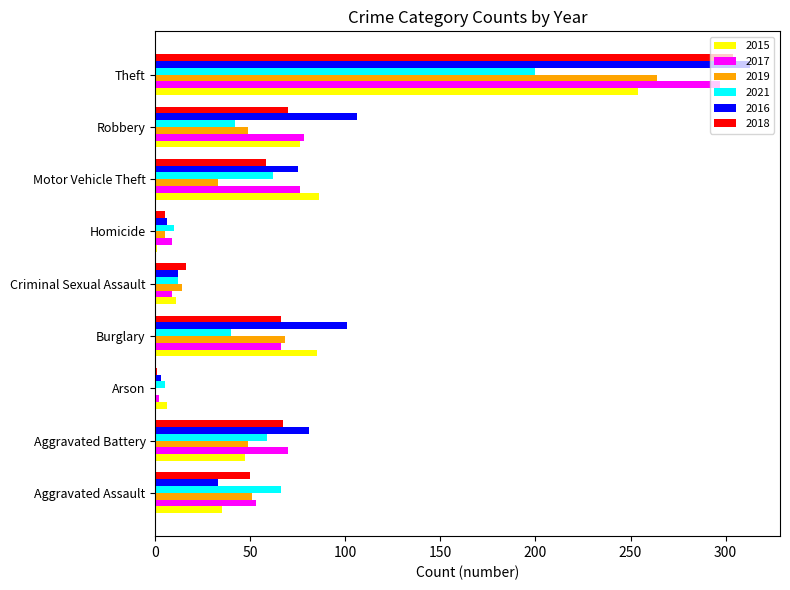

Which series has the largest total across all categories?

2016